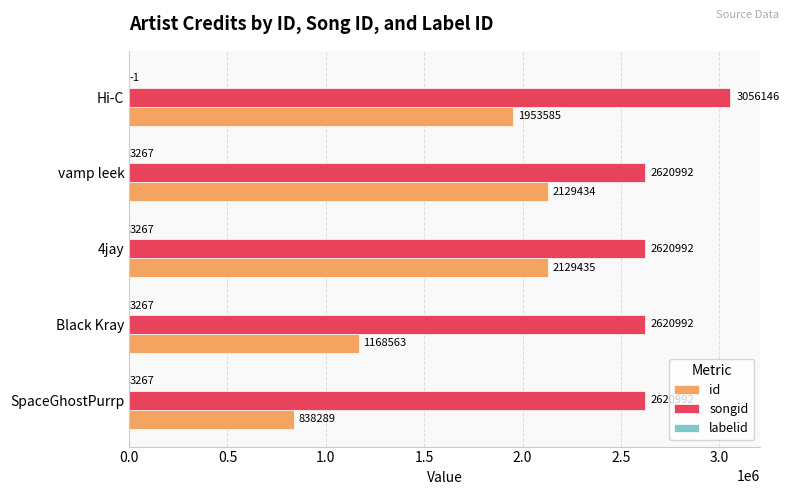

True or false: songid has a value of 2620992 at 4jay.

True